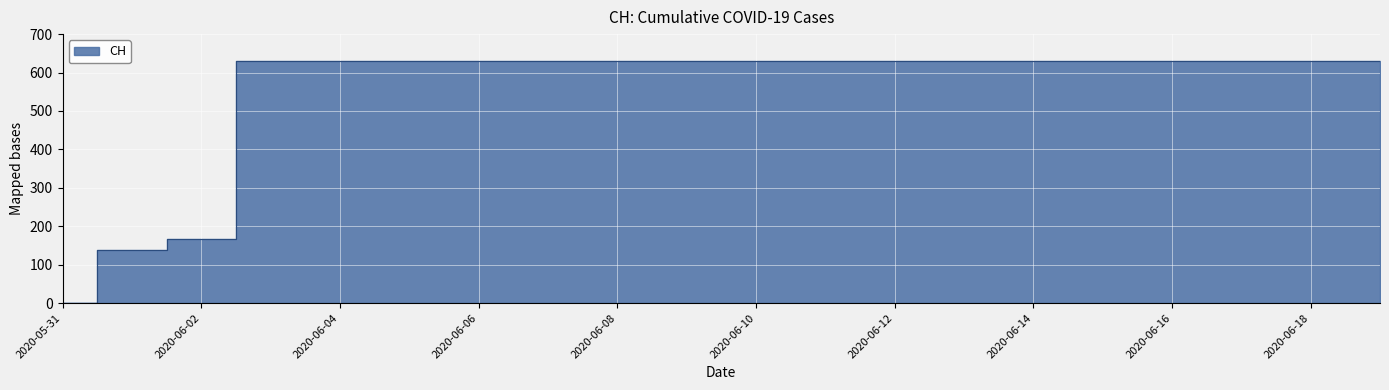

Is it true that the value at 2020-06-08 is 1092?

False